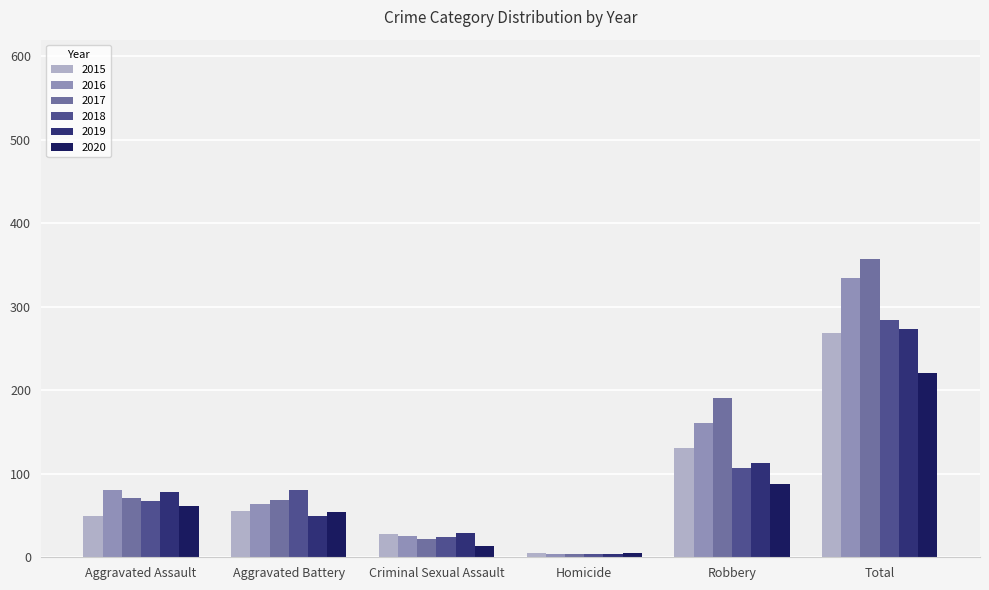

Where is 2020 nearest to the value 113?

Robbery